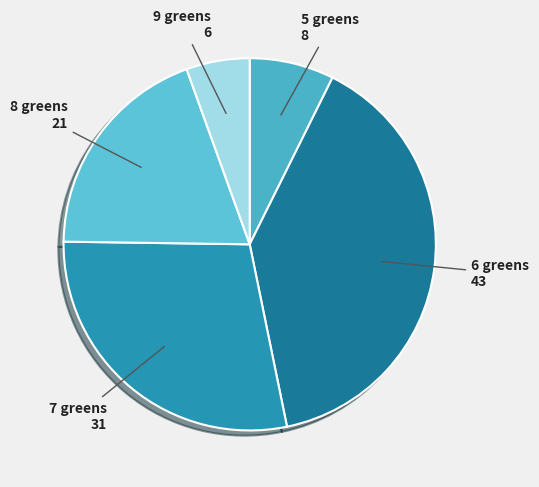

Count the number of slices in the pie.

5